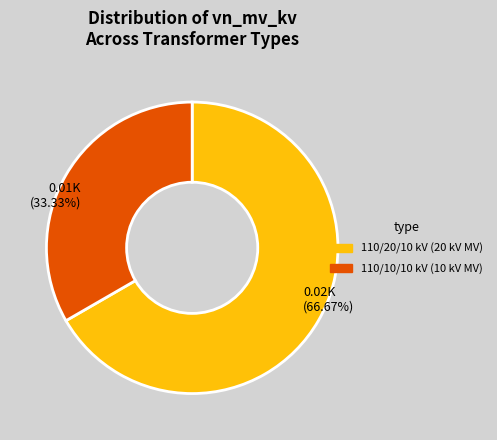

Which slice is the smallest?

110/10/10 kV (10 kV MV)